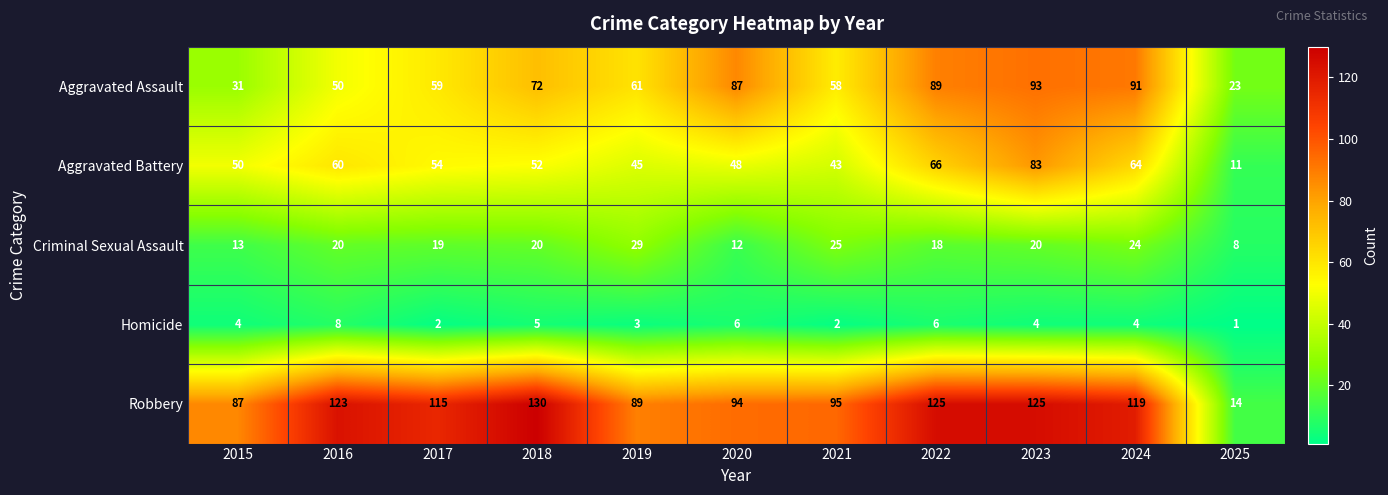

Which category has the highest value across all series?

2018